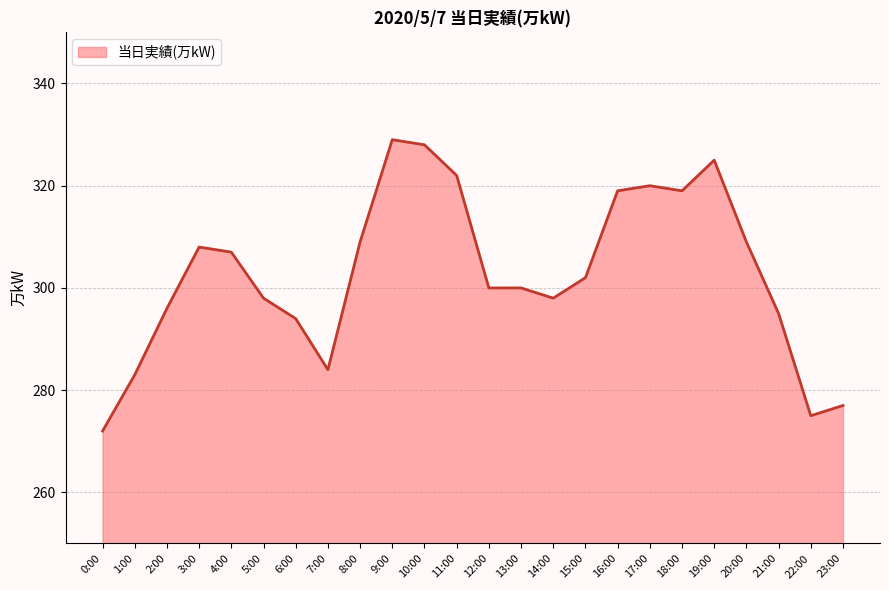

Reading right to left, what are all the values shown in this chart?

23:00=277	22:00=275	21:00=295	20:00=309	19:00=325	18:00=319	17:00=320	16:00=319	15:00=302	14:00=298	13:00=300	12:00=300	11:00=322	10:00=328	9:00=329	8:00=309	7:00=284	6:00=294	5:00=298	4:00=307	3:00=308	2:00=296	1:00=283	0:00=272